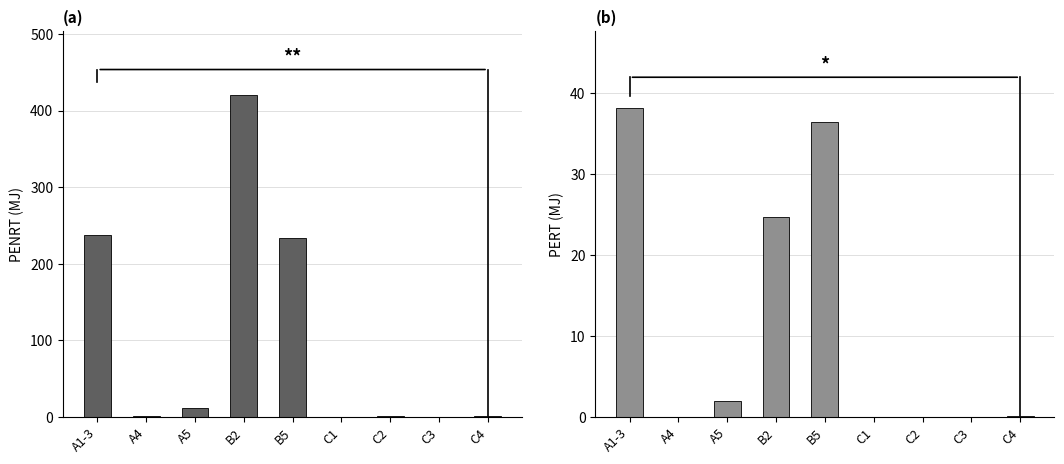

Which series has the widest spread of values?

PENRT